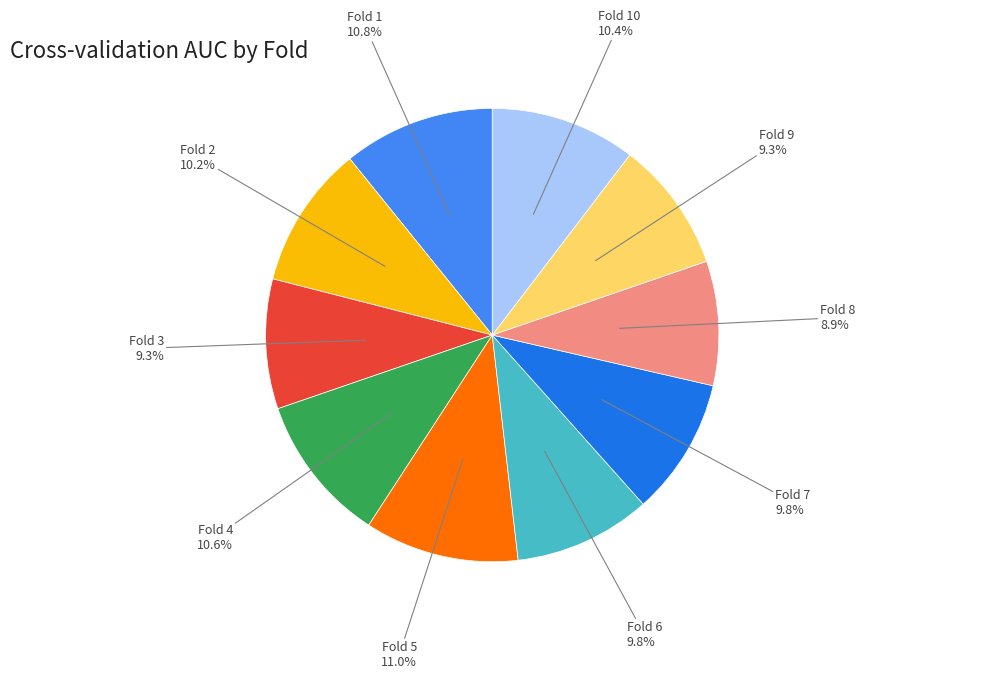

Between Fold 8 and Fold 5, which is larger?

Fold 5